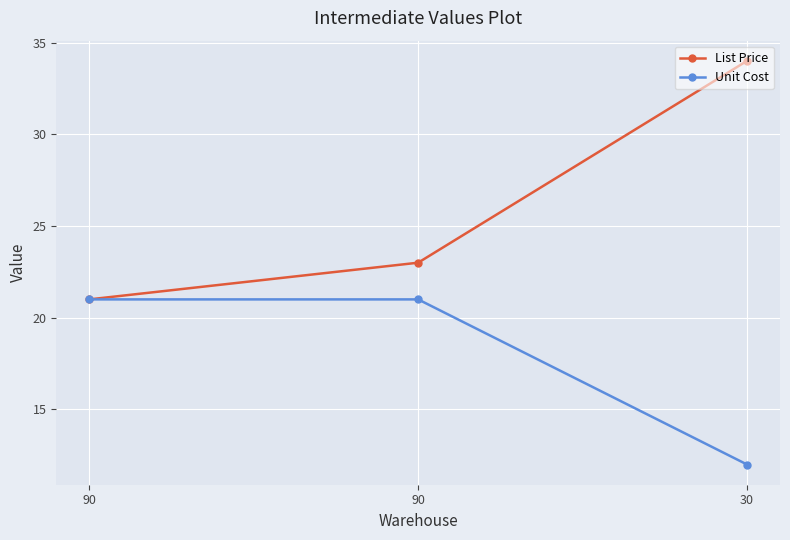

How many data points in Unit Cost are less than 21?

1